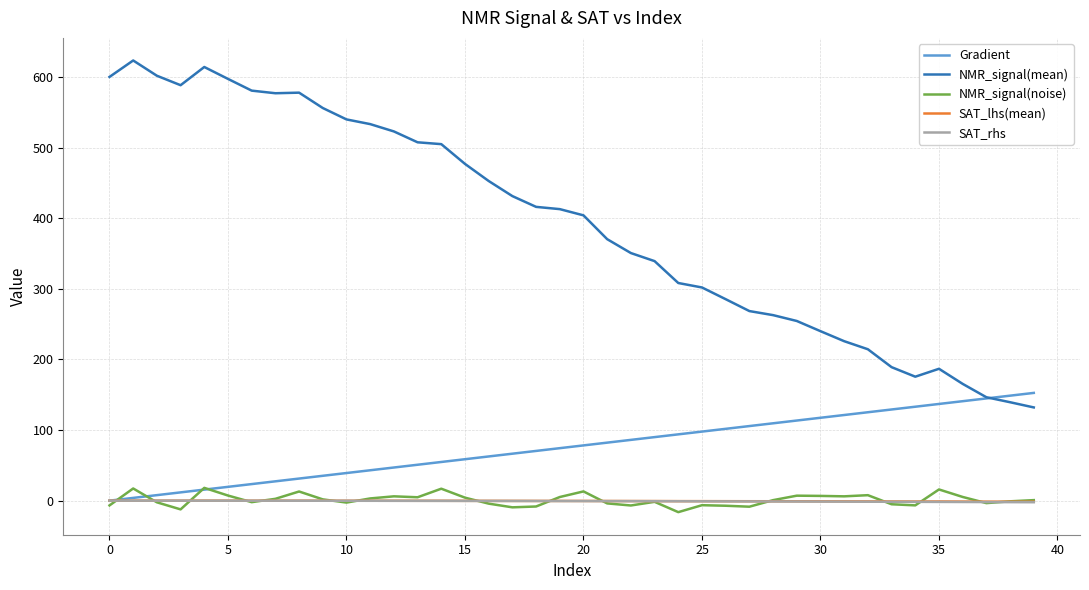

What is the maximum value for NMR_signal(mean)?

623.5